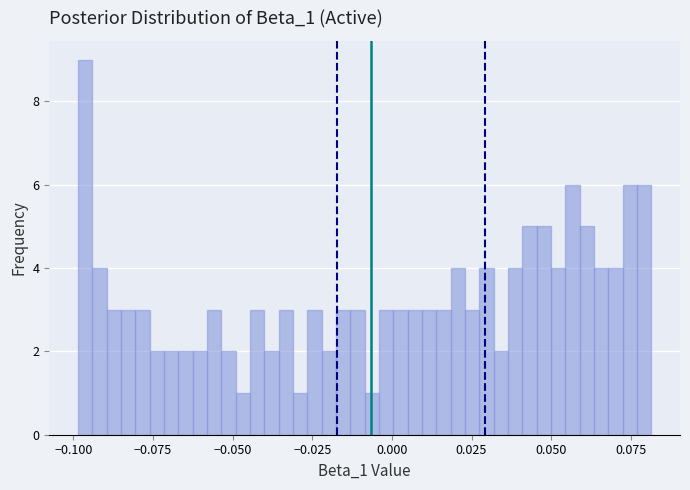

Around what value on the x-axis is the tallest bar? Give the approximate position of its centre, as read against the axis.

-0.095